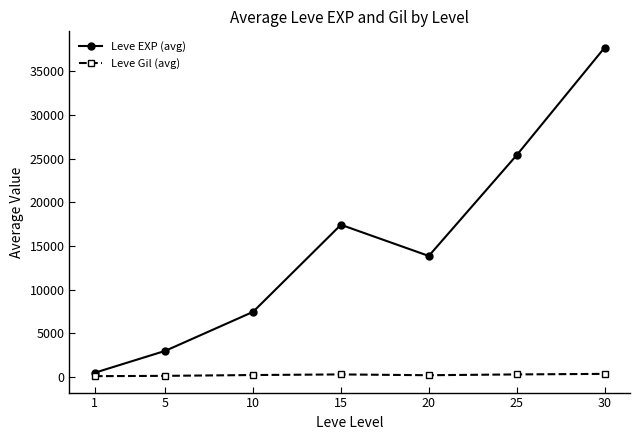

What is the difference between the Leve EXP (avg) values at 10 and 15?

9970.0